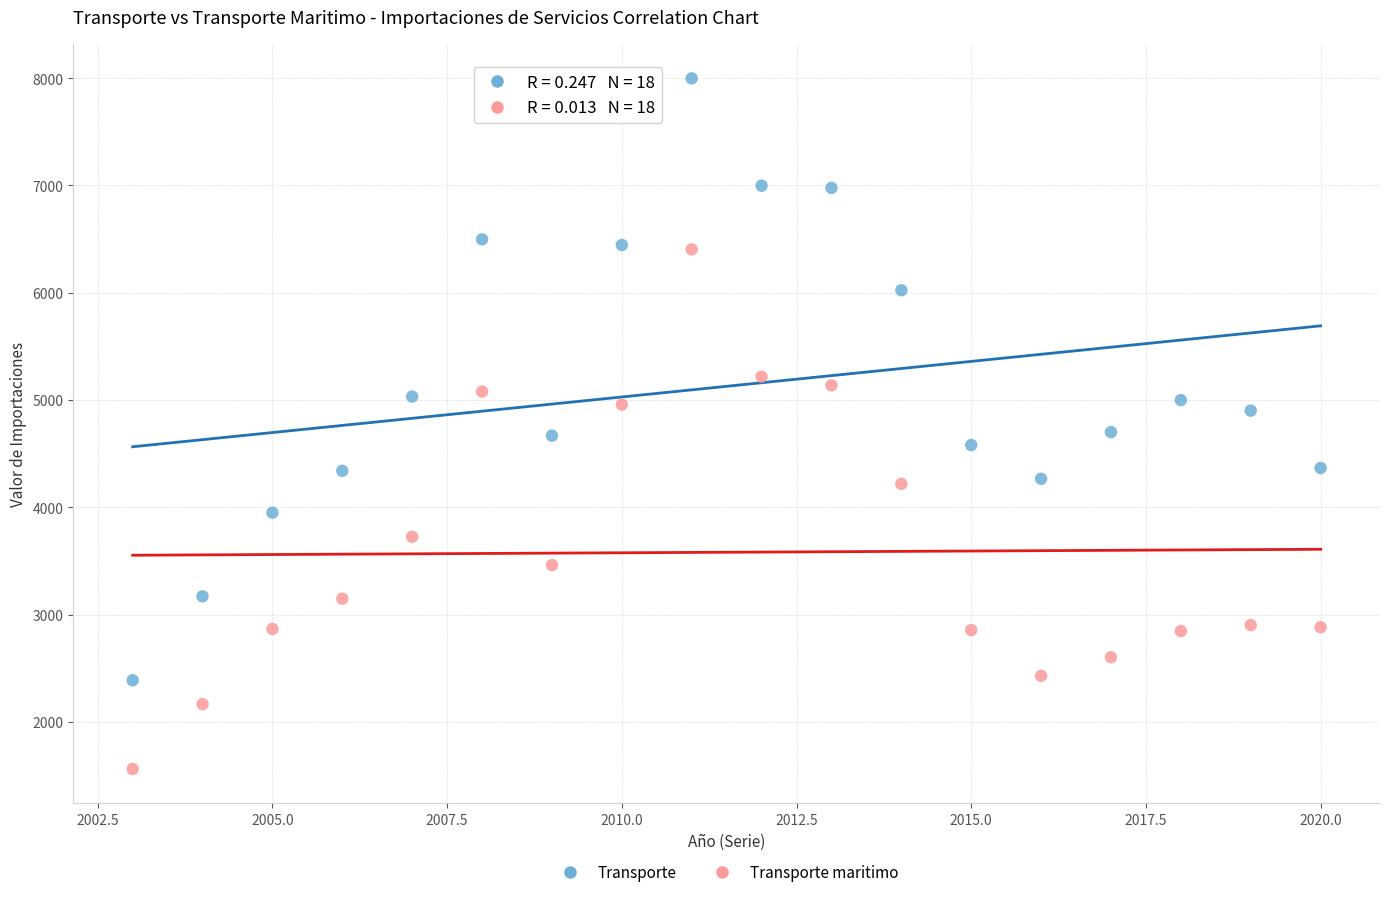

Which series has the largest Y range (max minus min)?

Transporte